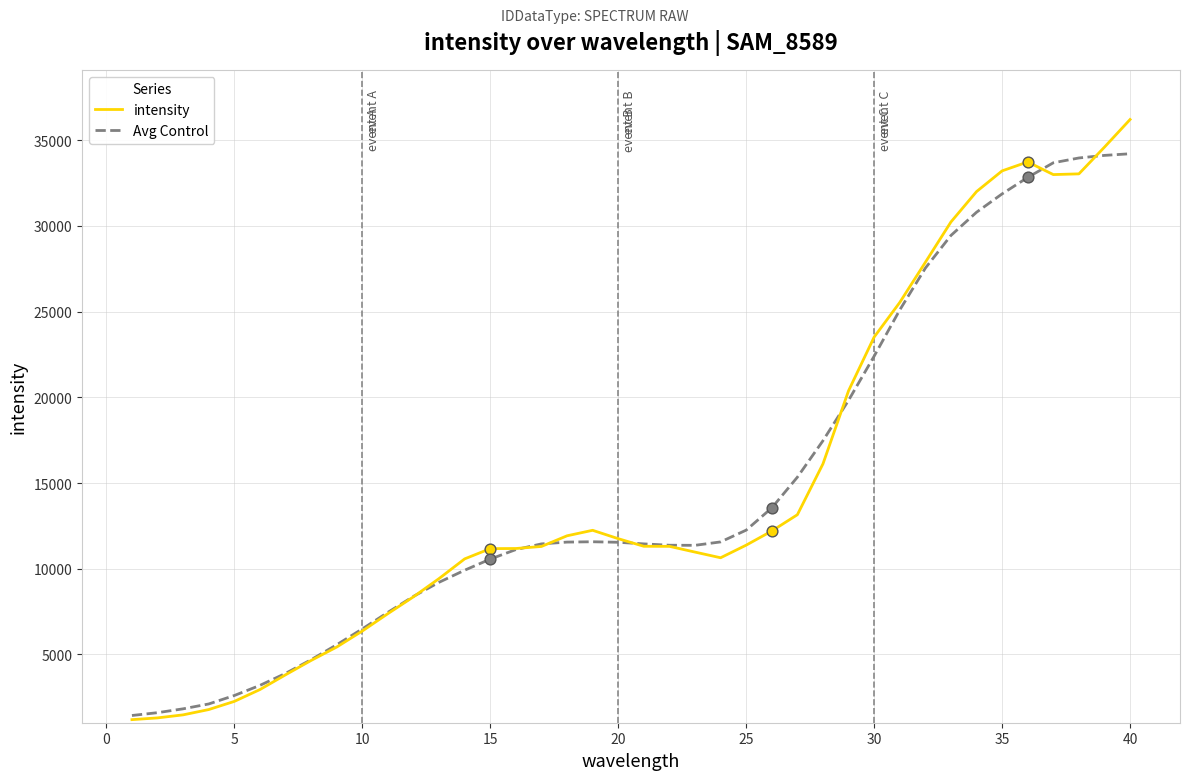

At how many categories does at least one series exceed 17647?

12